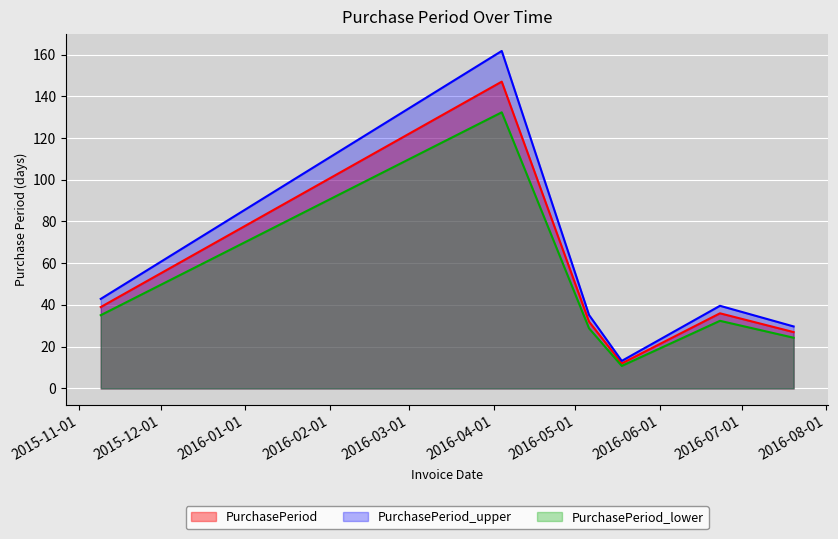

What is the maximum value shown in the chart?

161.7